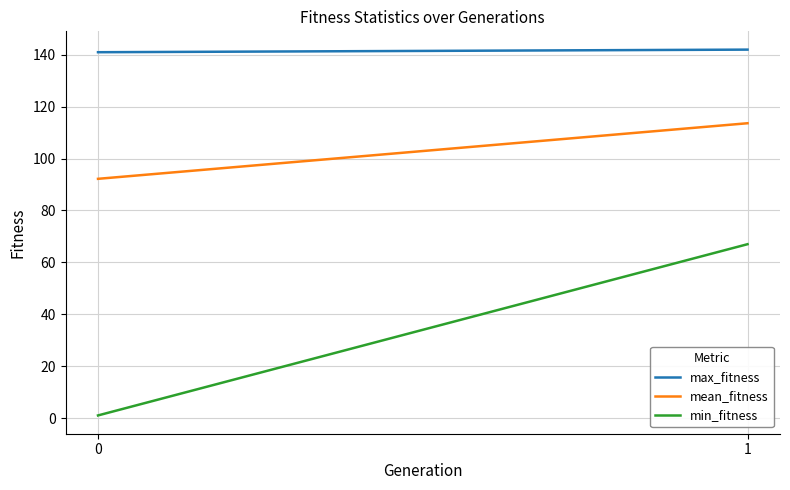

How many distinct data groups are displayed?

3